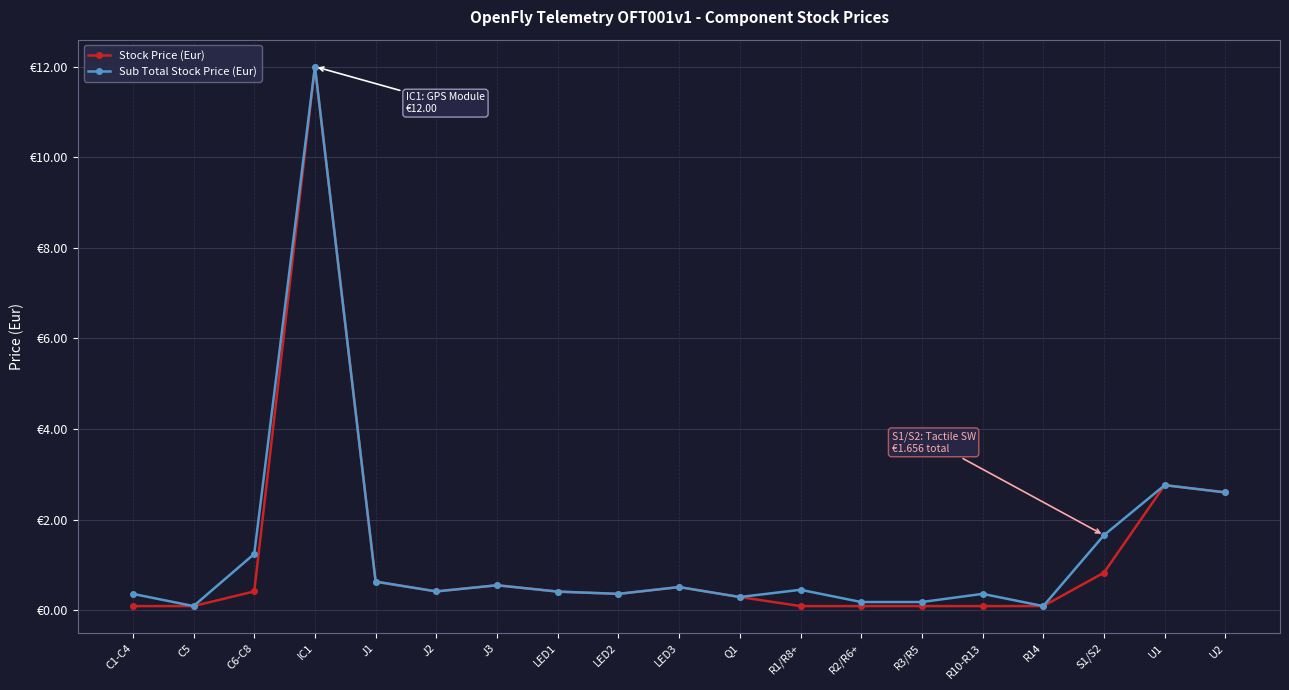

Does the chart have visible grid lines?

Yes